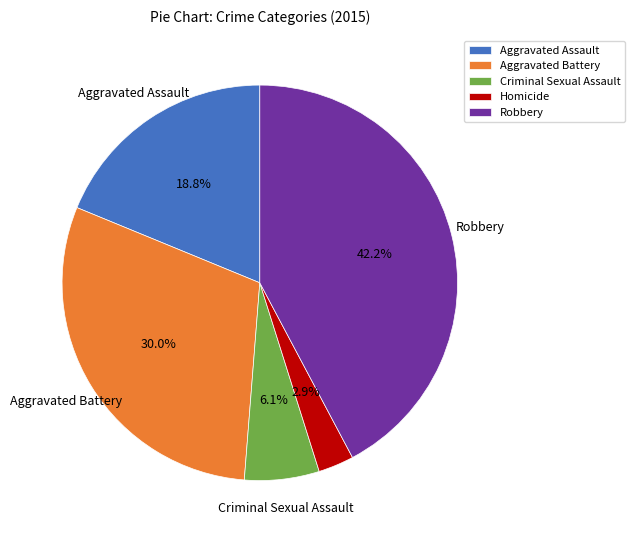

Which slice is the largest?

Robbery